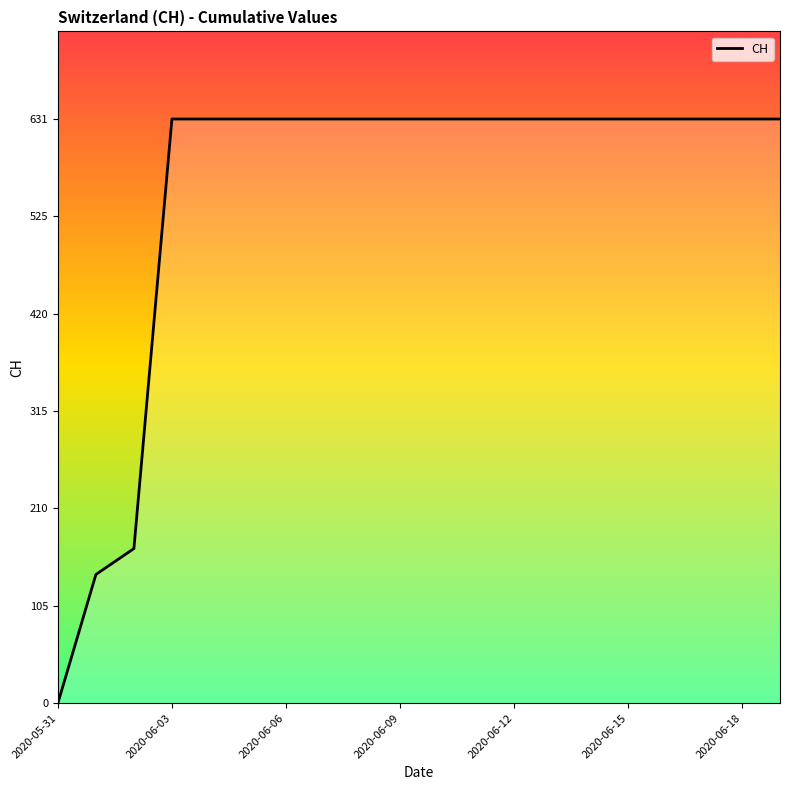

How many positive values are there?

19